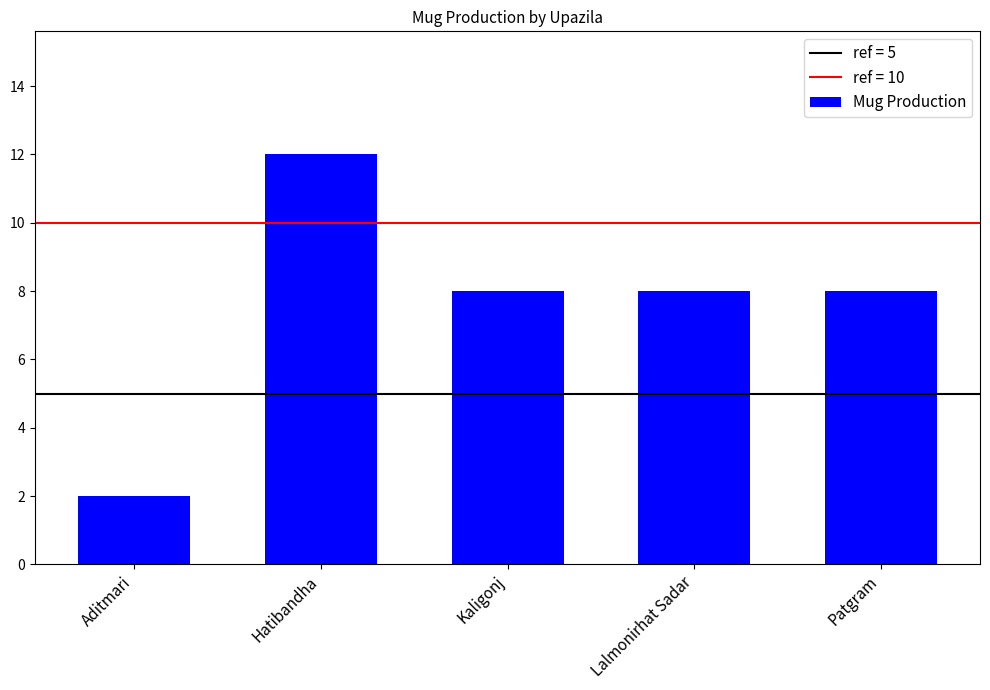

What is the sum of the values at Aditmari and Hatibandha?

14